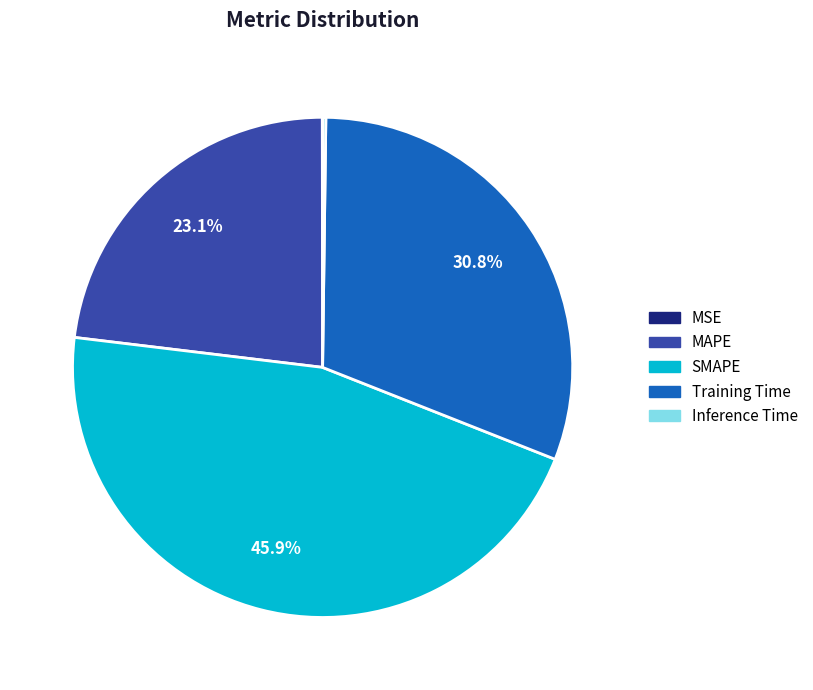

Is there a majority slice in this chart?

No